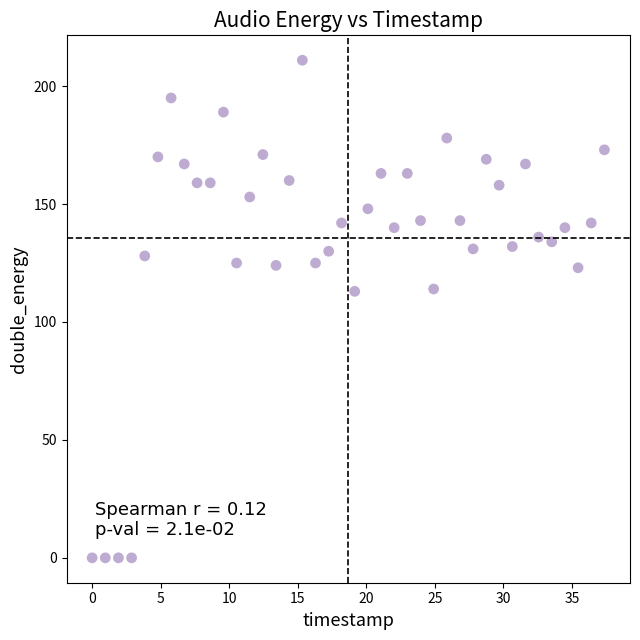

What is the range of Y values (max minus min)?

211